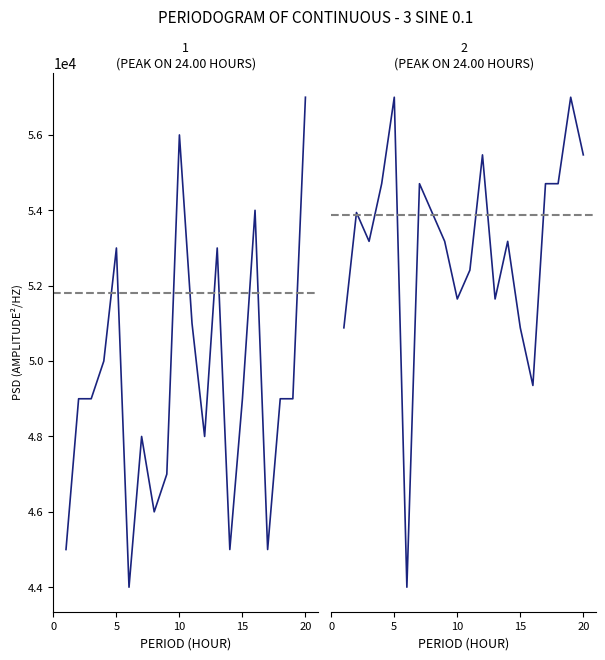

Which series has the widest spread of values?

col_8+col_26+col_32